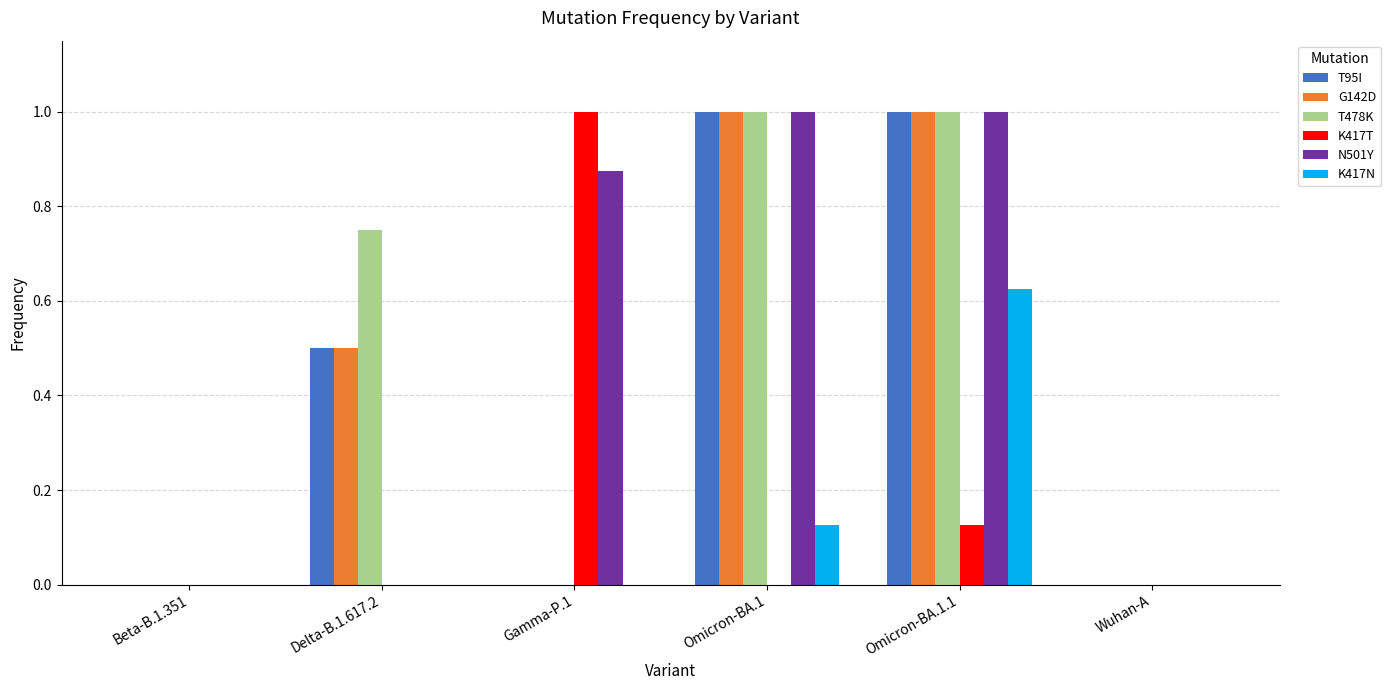

What is the sum of the T478K values at Omicron-BA.1 and Beta-B.1.351?

1.0